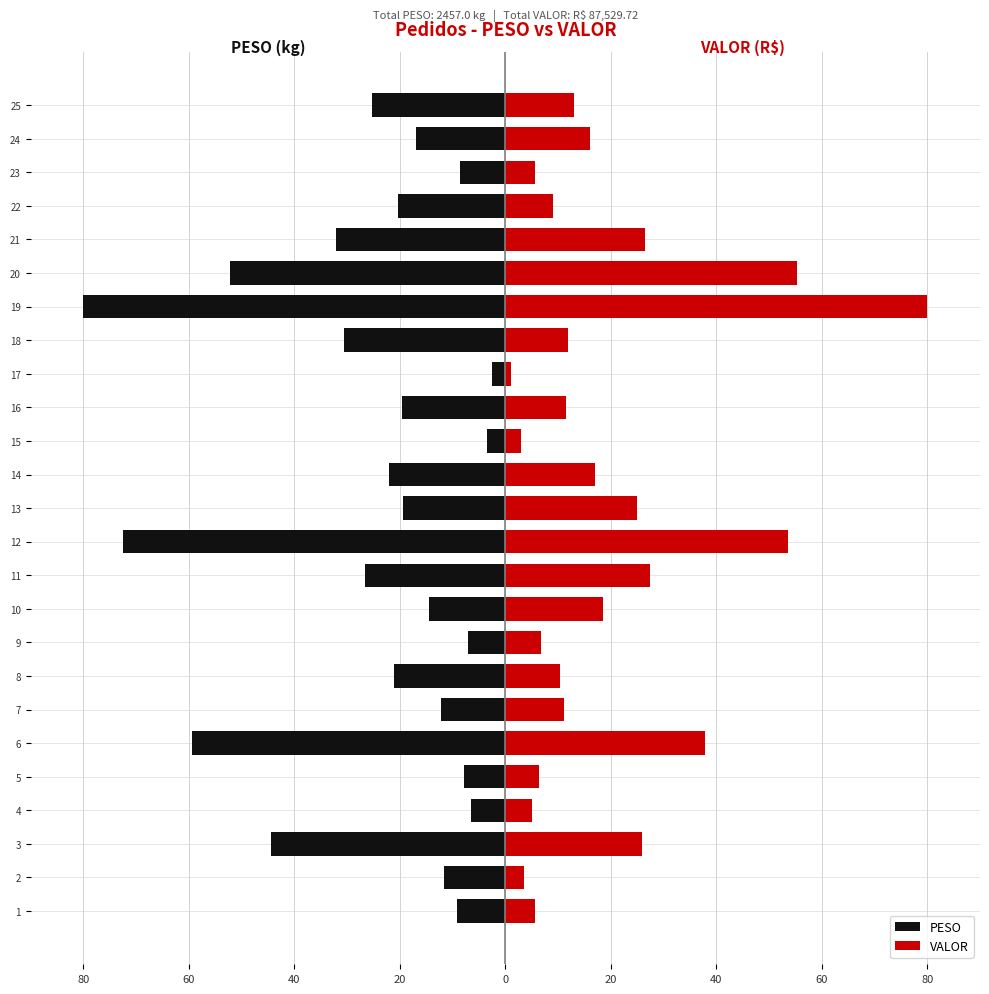

Which series changed the most between 15 and 18?

PESO